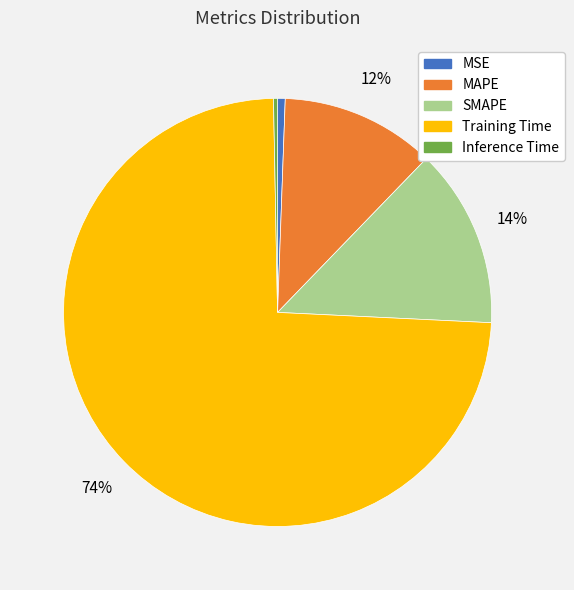

To the nearest percent, what portion does MSE represent?

1%